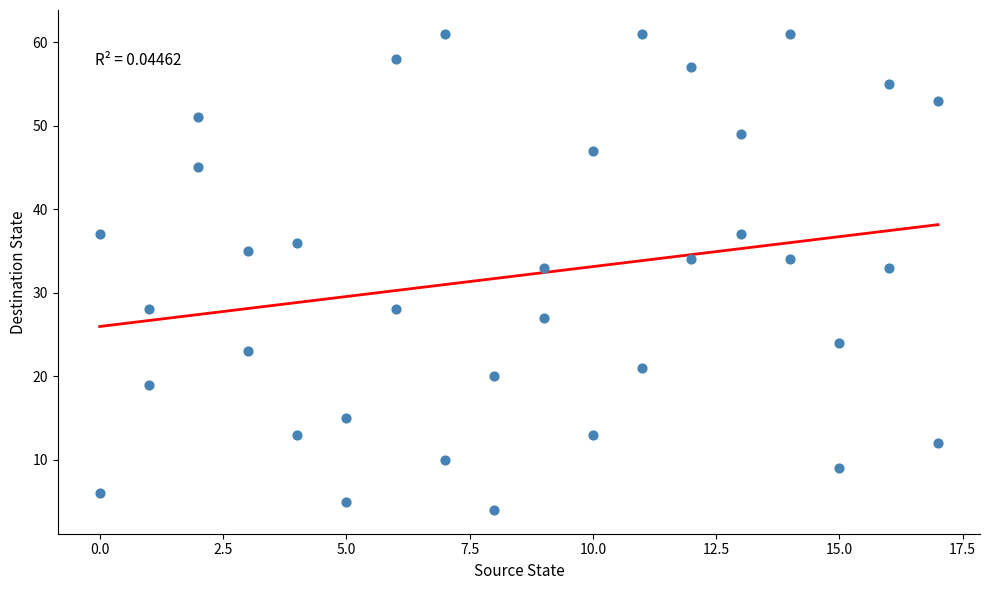

What is the range of X values (max minus min)?

17